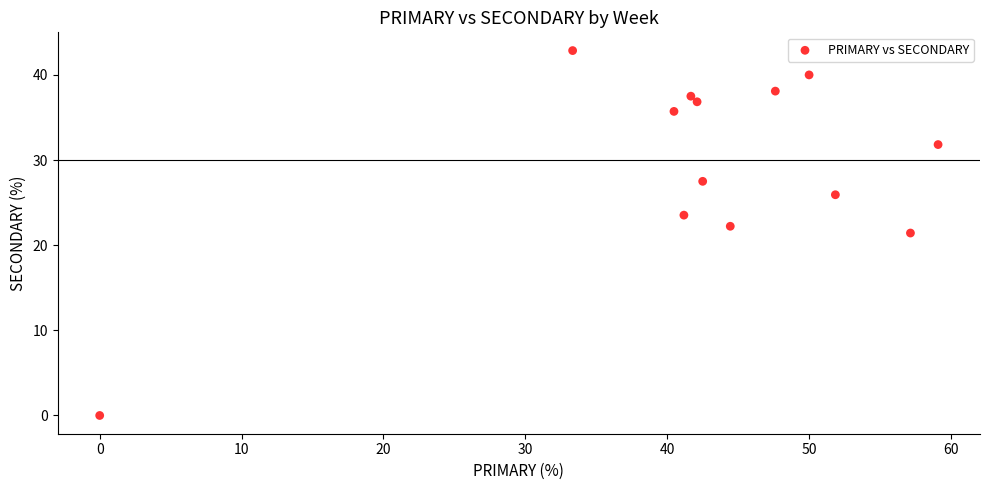

What is the range of Y values (max minus min)?

42.9